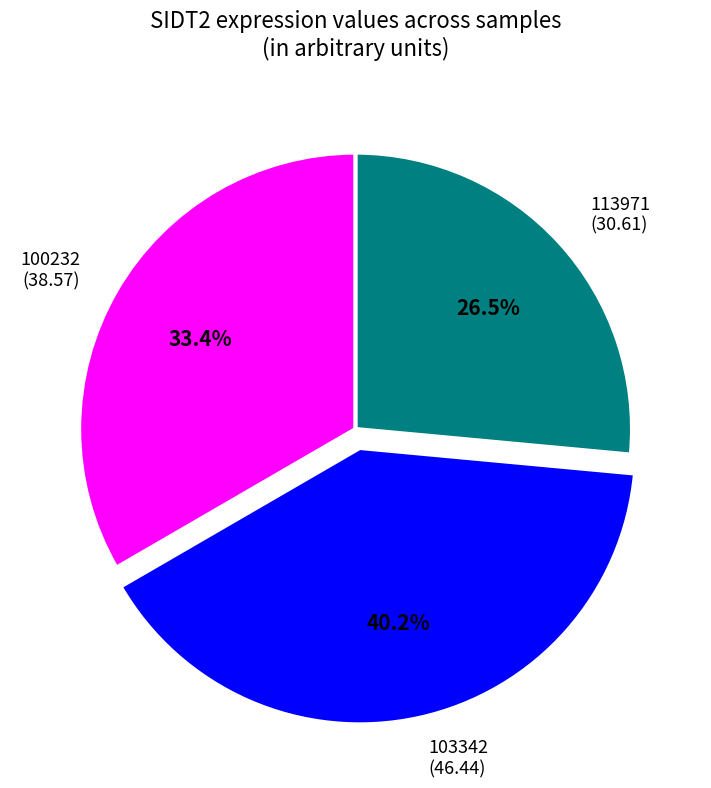

Rank the categories by value from highest to lowest.

103342 (46.44), 100232 (38.57), 113971 (30.61)